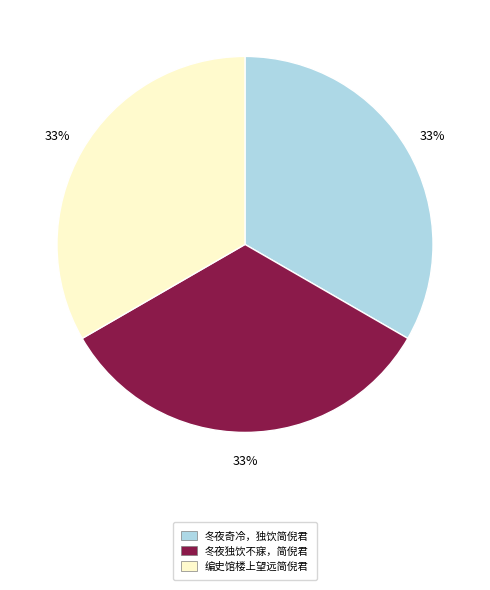

The 冬夜独饮不寐，简倪君 slice represents 28% of the pie. True or false?

False